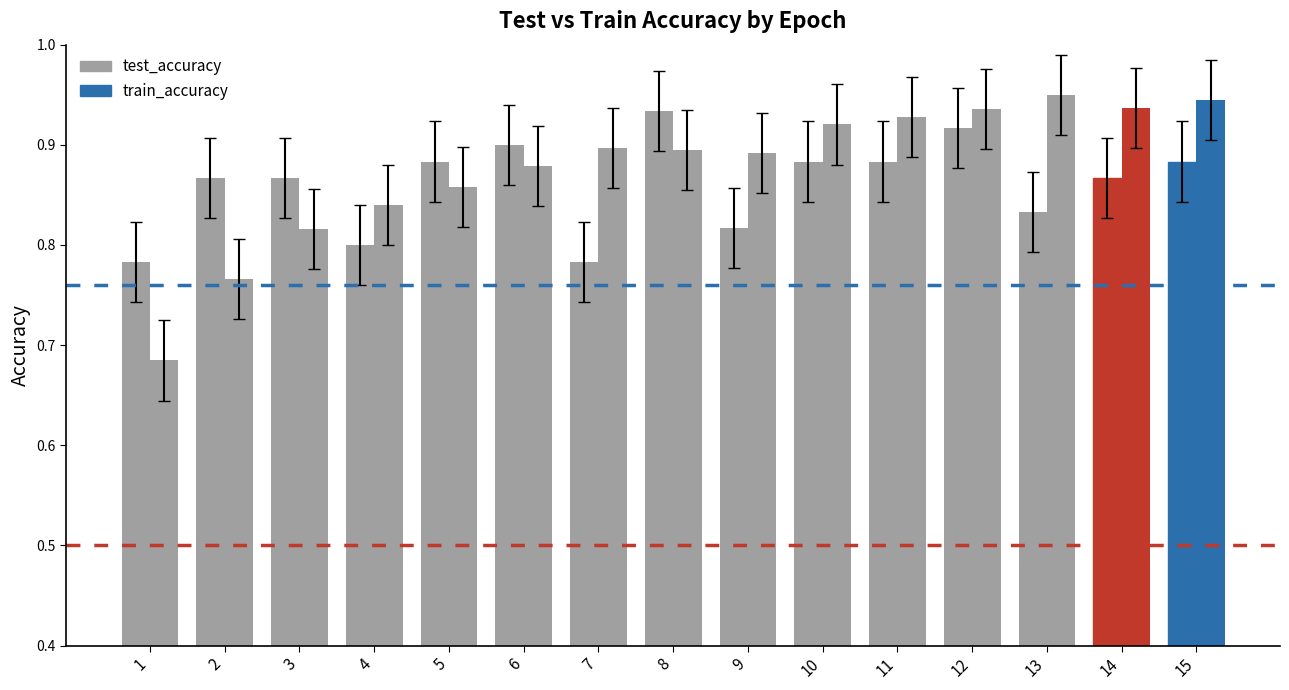

Is it true that test_accuracy equals 0.8 at 7?

True